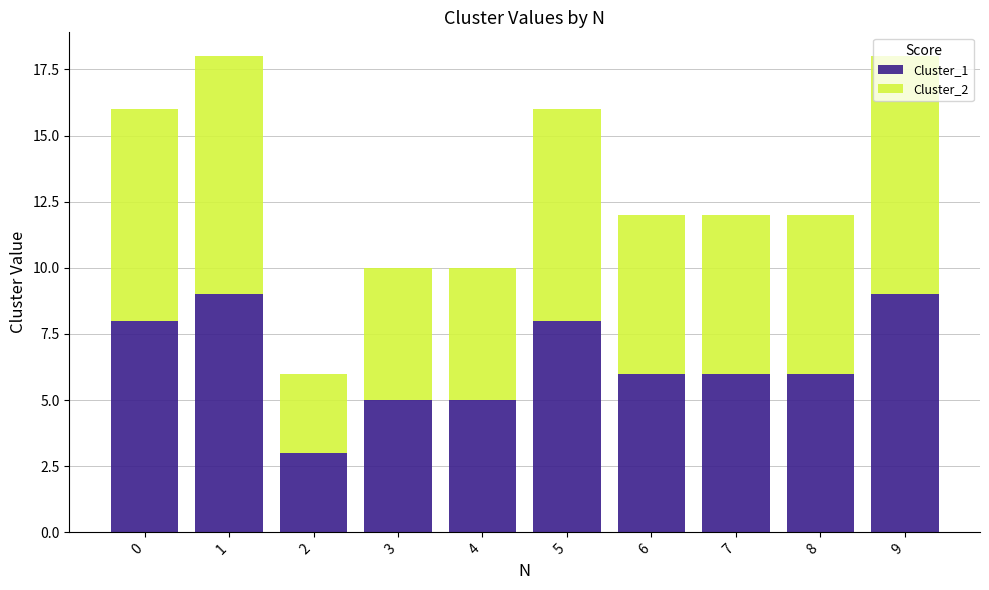

What is the difference between the second highest and minimum values in the Cluster_1 series?

6